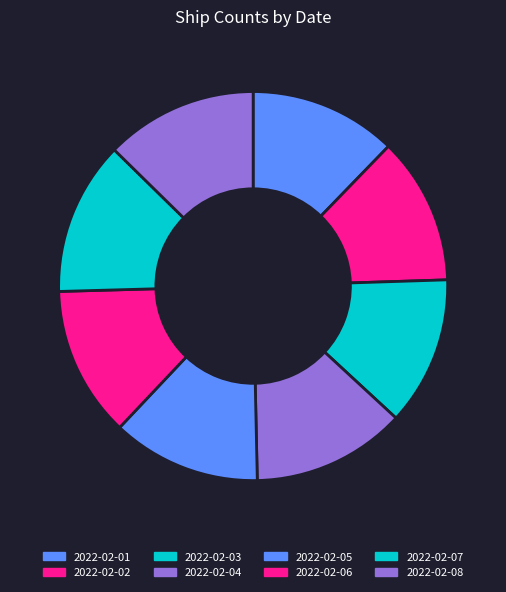

Does 2022-02-01 represent more than half of the total?

No